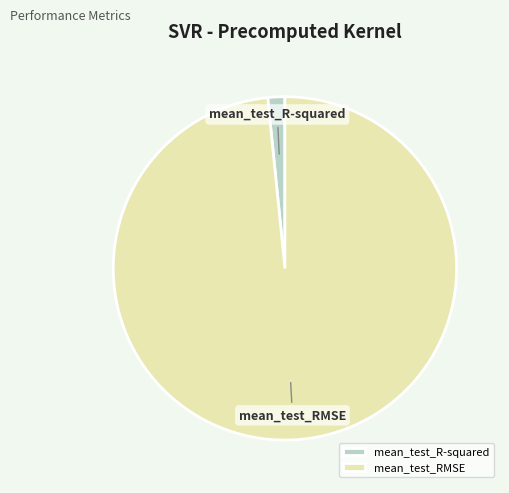

How many segments does this pie chart have?

2